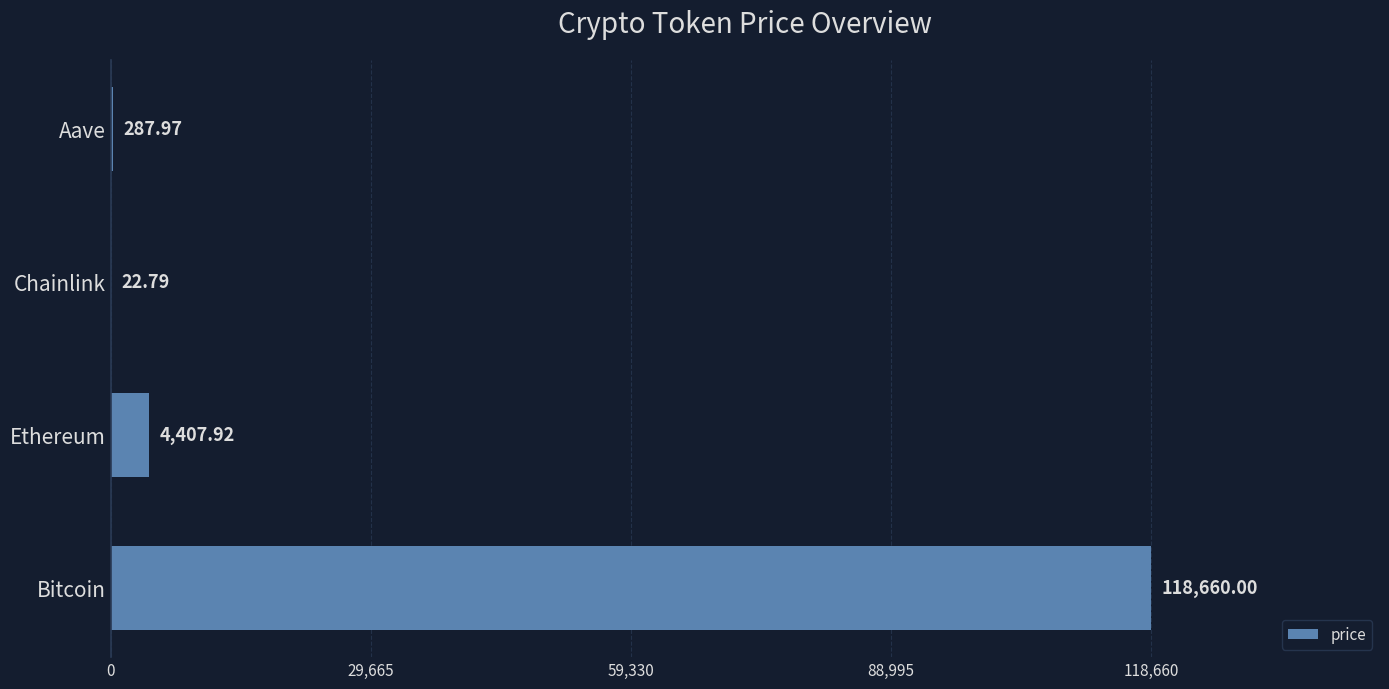

How many distinct data groups are displayed?

1